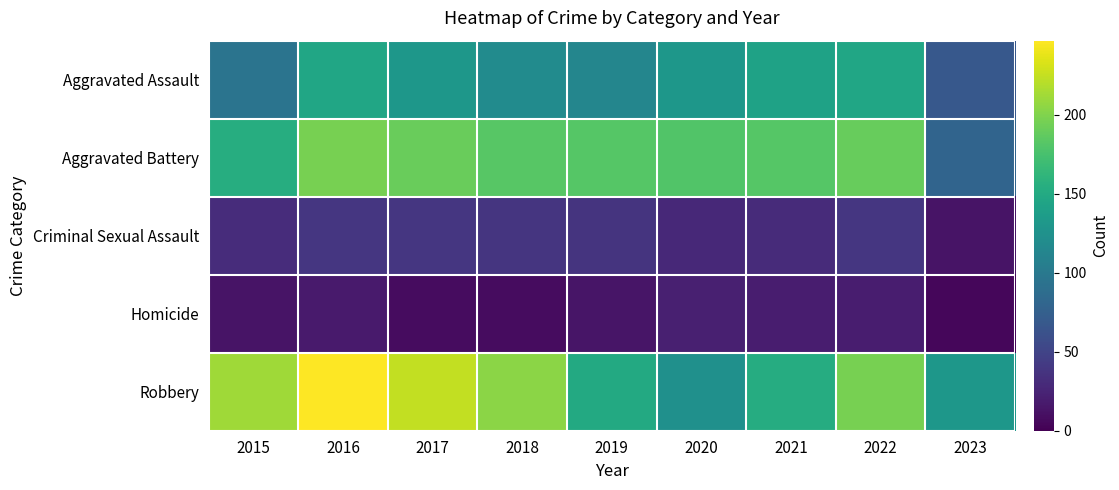

Reading left to right, transcribe all the data shown in this chart.

Aggravated Assault: 2015=95	2016=146	2017=131	2018=119	2019=113	2020=131	2021=142	2022=146	2023=68
Aggravated Battery: 2015=154	2016=196	2017=191	2018=183	2019=182	2020=180	2021=182	2022=190	2023=80
Criminal Sexual Assault: 2015=31	2016=39	2017=39	2018=38	2019=37	2020=28	2021=30	2022=39	2023=13
Homicide: 2015=13	2016=18	2017=8	2018=8	2019=14	2020=22	2021=20	2022=20	2023=4
Robbery: 2015=212	2016=247	2017=224	2018=204	2019=150	2020=124	2021=153	2022=196	2023=131